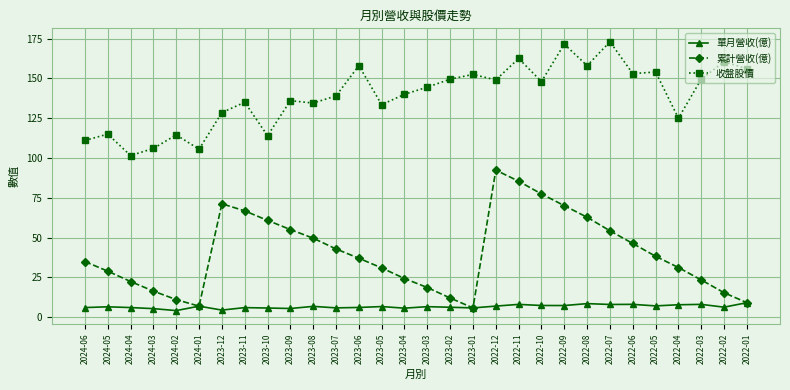

How many lines are shown in the chart?

3